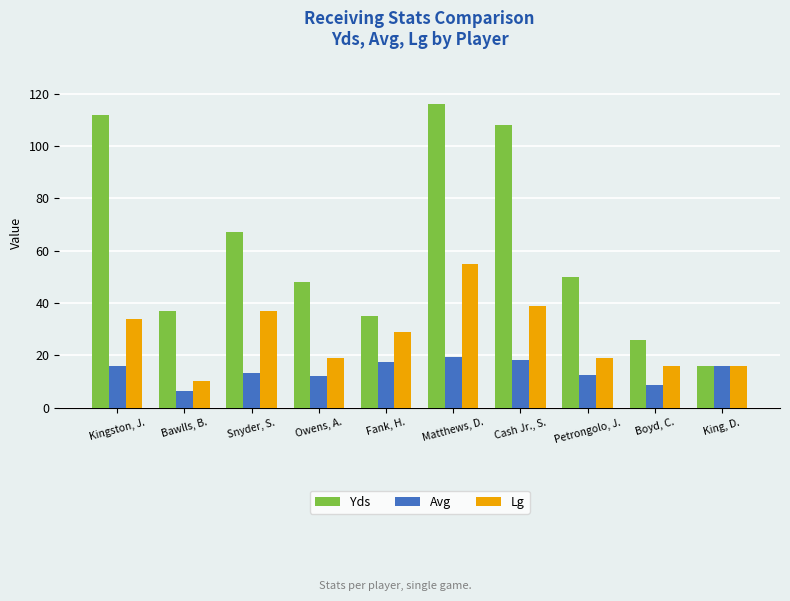

What is the difference between the second highest and minimum values in the Yds series?

96.0